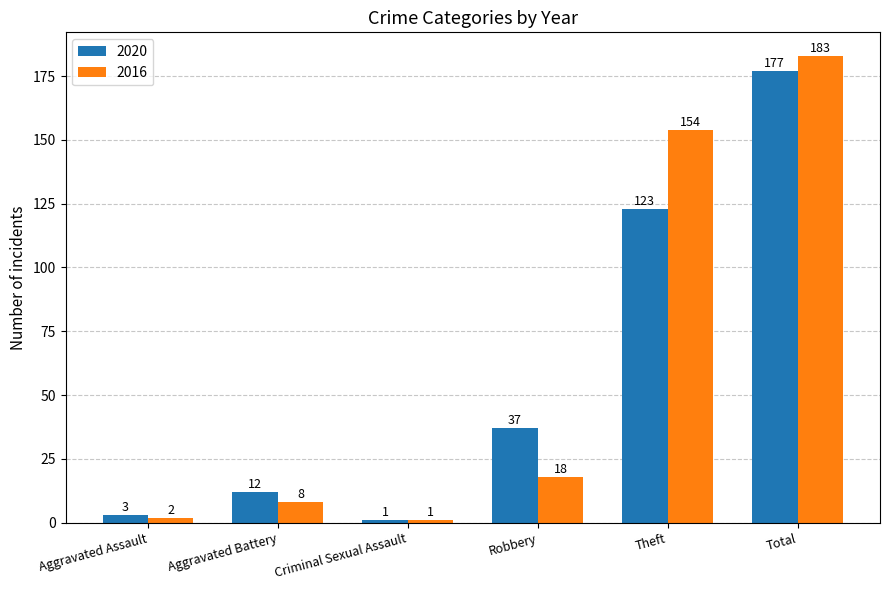

What is the sum of all 2020 values?

353